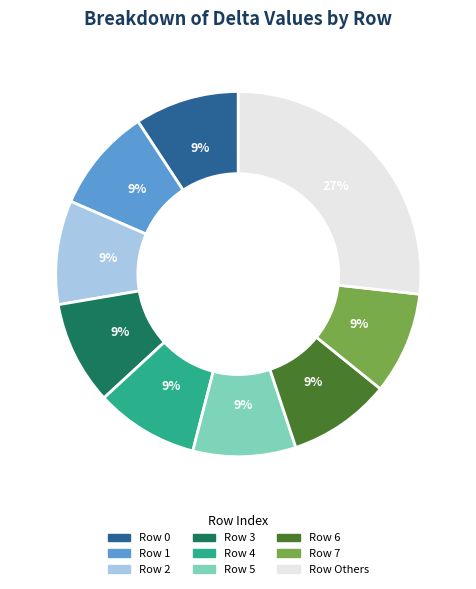

To the nearest percent, what is the difference between the largest and smallest slice percentages?

18%